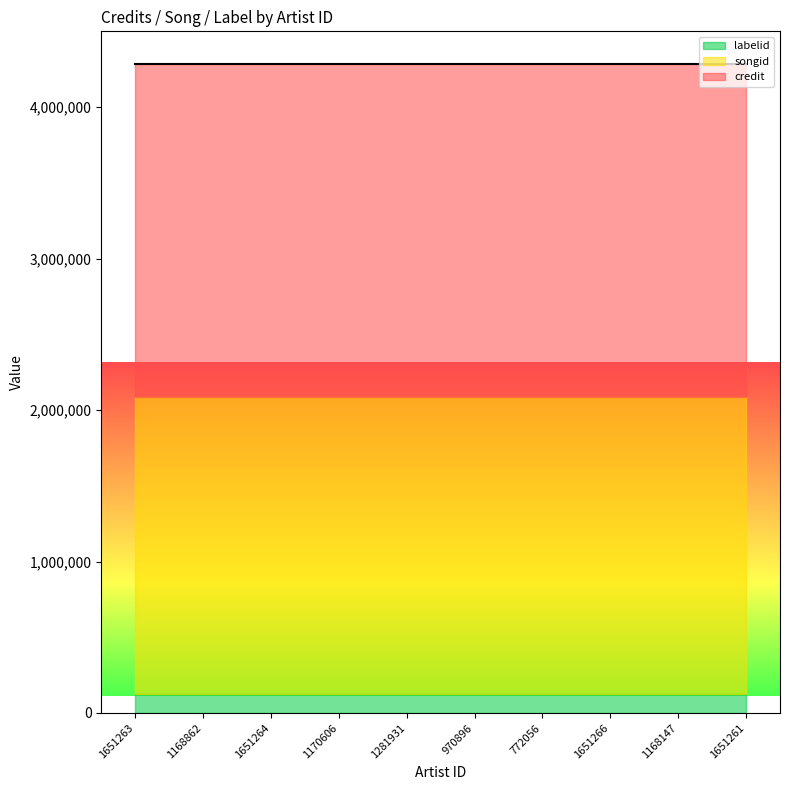

Between 1281931 and 1168147, which is larger?

1281931